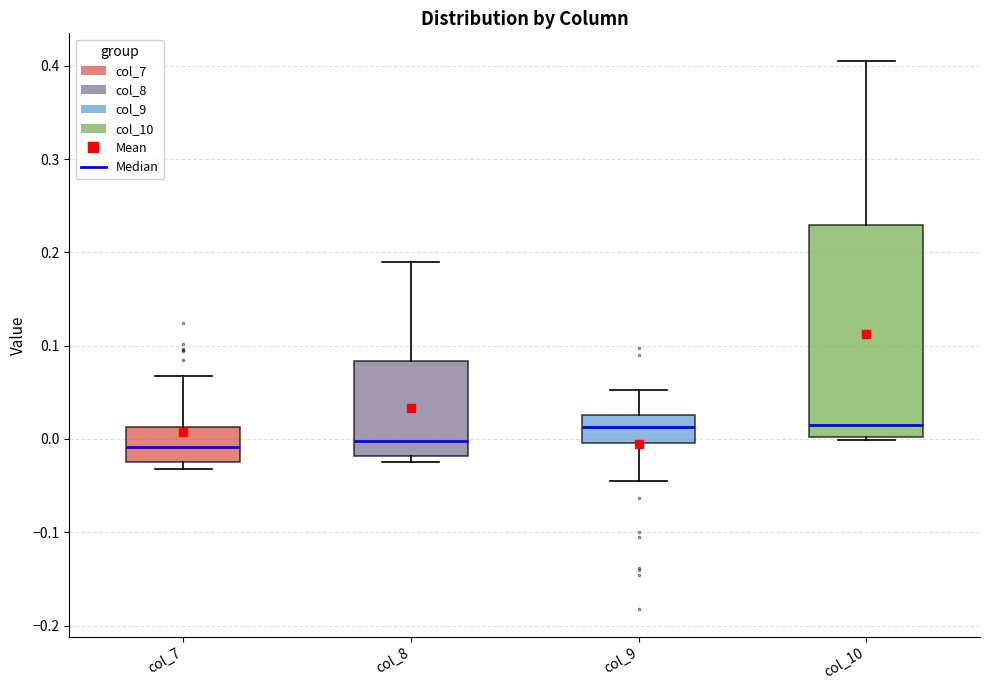

Reading left to right, transcribe this box plot: for each box, give where its median line is, the range the box spans, and where its two whiskers end, as read against the y-axis. The values are not printed on the chart, so give them approximately, as read against the axis.

col_7: median -0.01, box -0.02 to 0.01, whiskers -0.03 to 0.07
col_8: median 0.00, box -0.02 to 0.08, whiskers -0.02 (just below the box's lower edge) to 0.19
col_9: median 0.01, box 0.00 to 0.03, whiskers -0.04 to 0.05
col_10: median 0.01, box 0.00 to 0.23, whiskers 0.00 (just below the box's lower edge) to 0.41